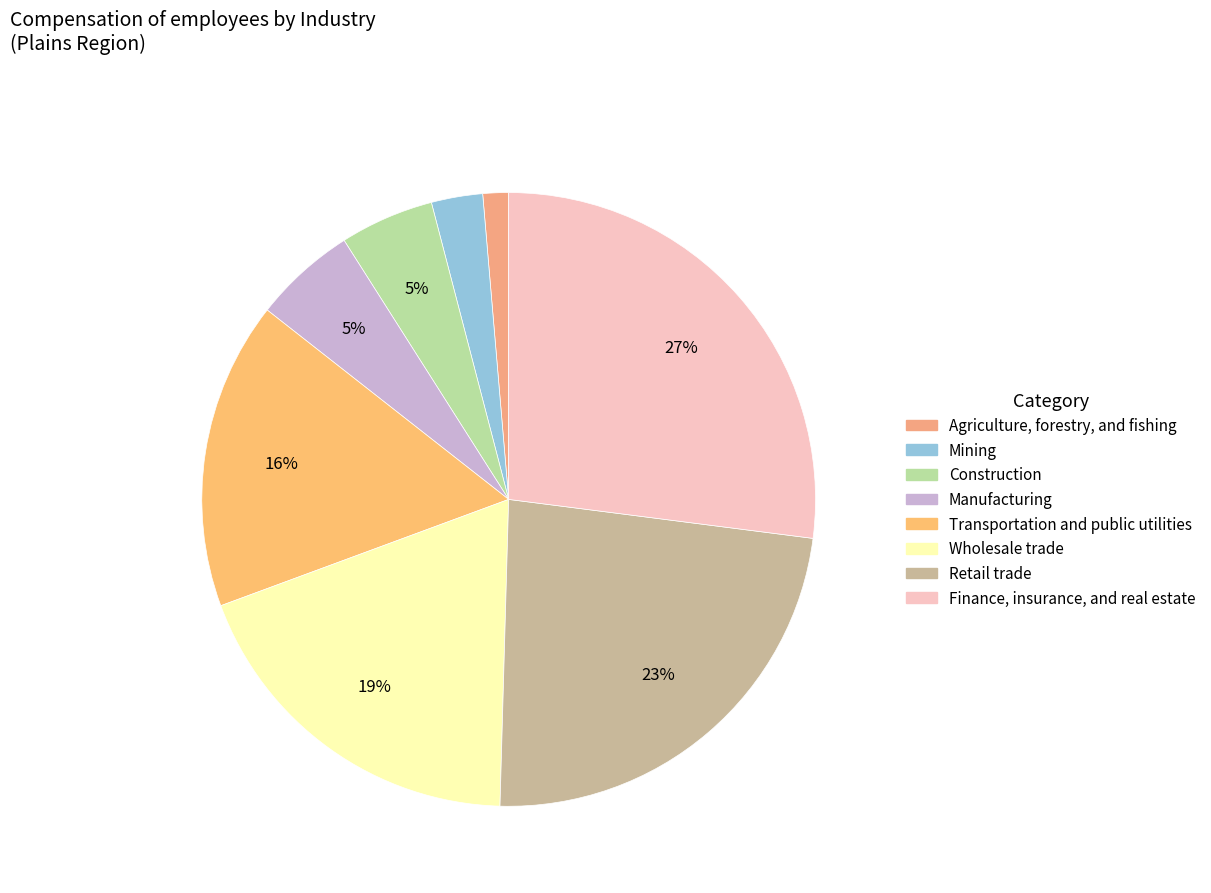

Which category has the smallest portion of the pie?

Agriculture, forestry, and fishing